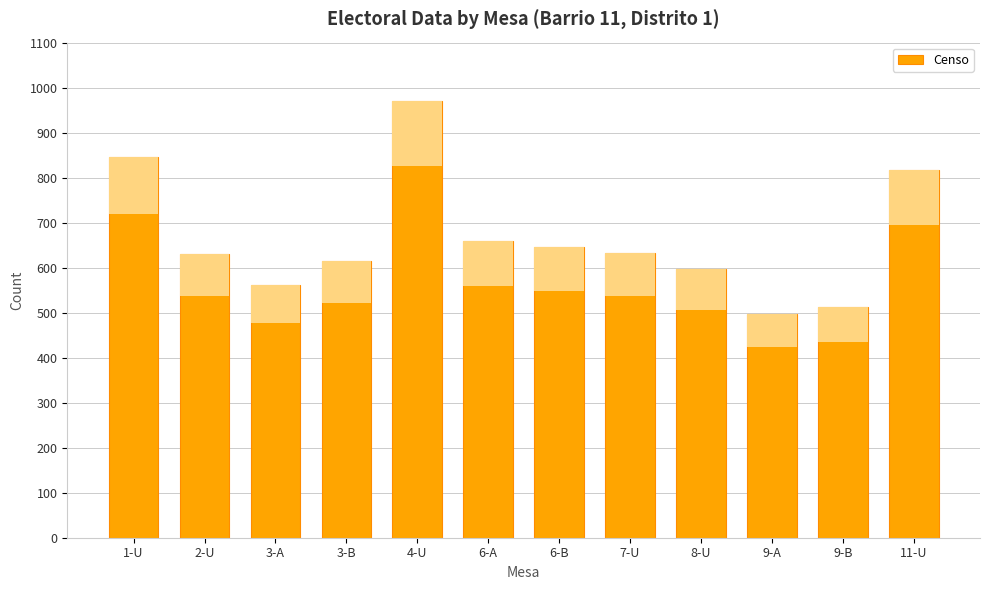

Is it true that the value at 9-B is 874?

False